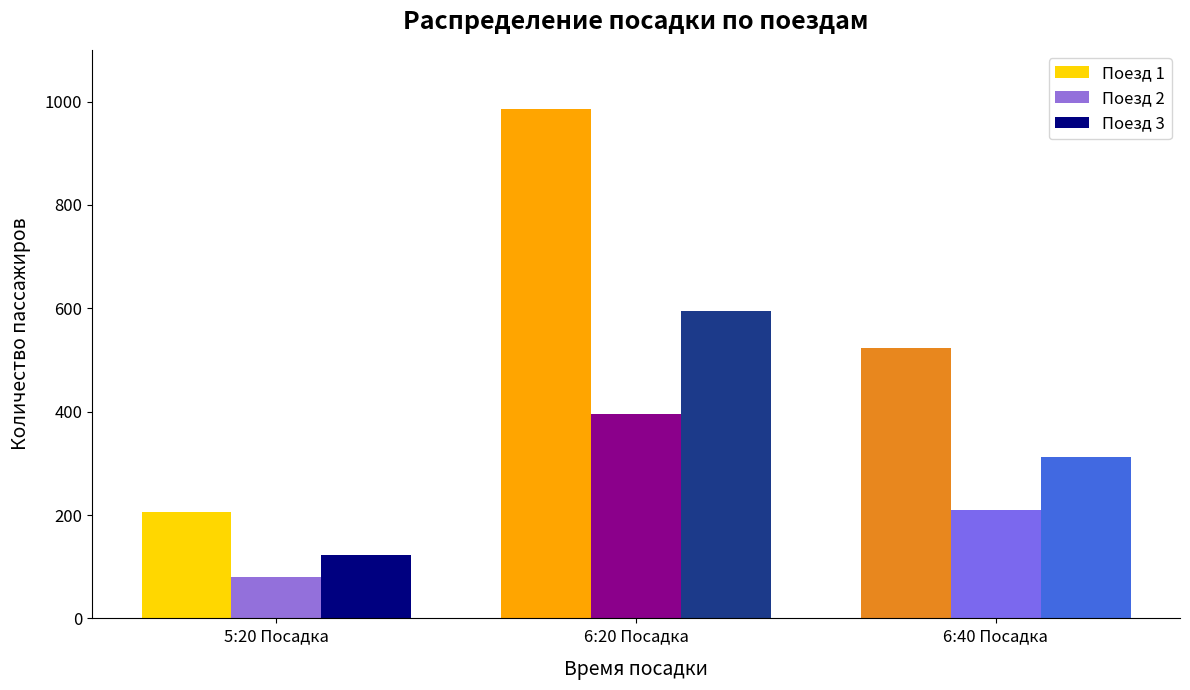

At which label does Поезд 2 first exceed 210?

6:20 Посадка